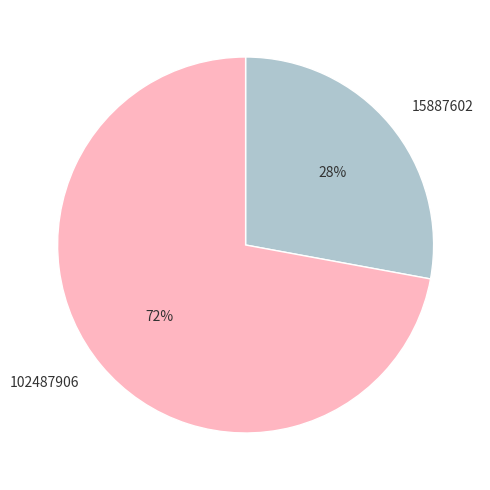

Do 102487906 and 15887602 together represent more than half of the pie?

Yes